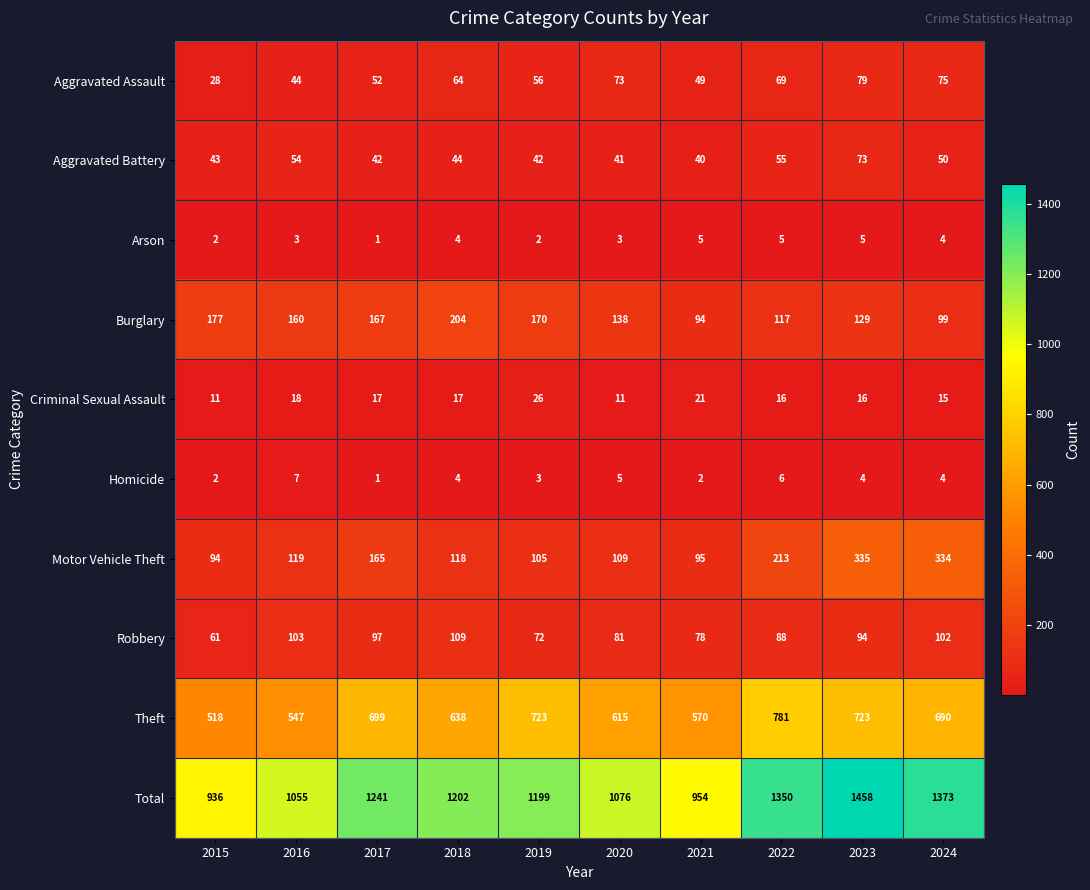

How many data points does each series have?

10